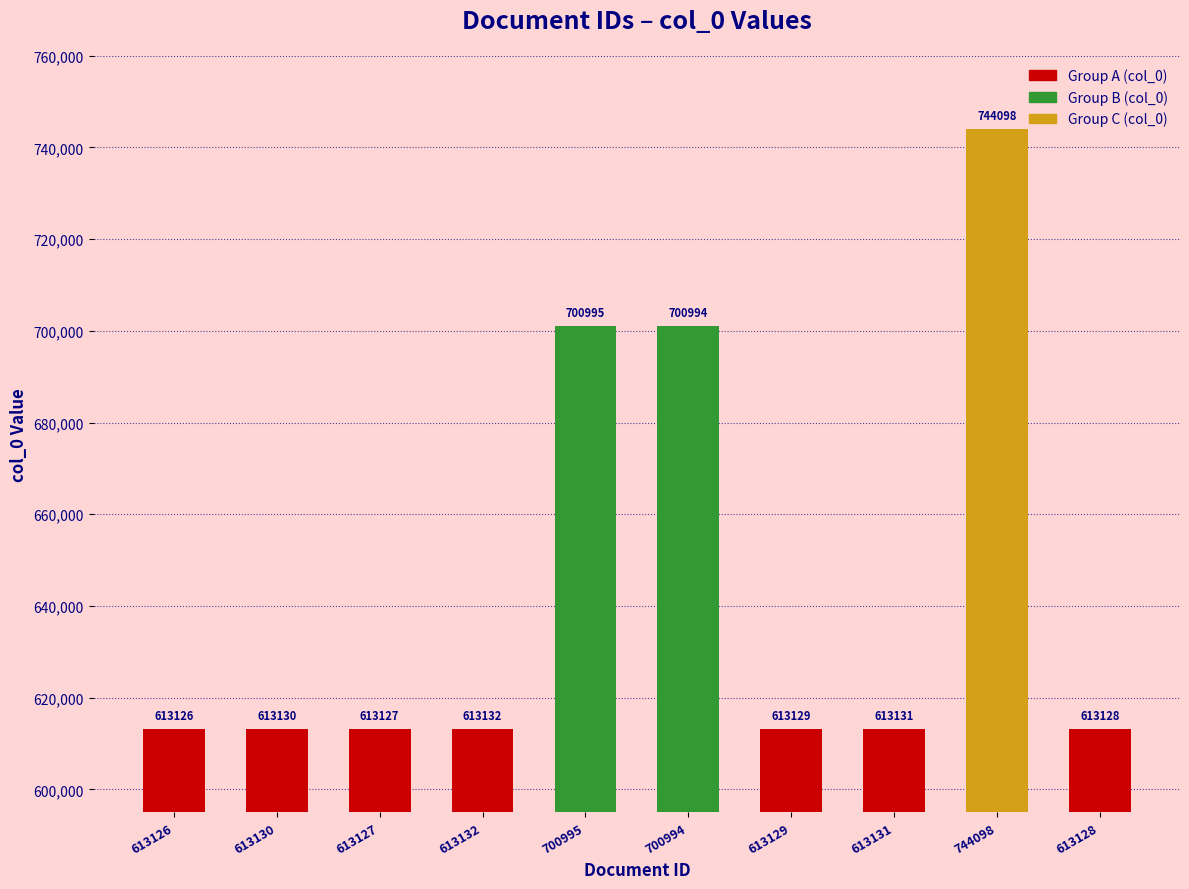

What is the value of the 10th bar from the left?

613128